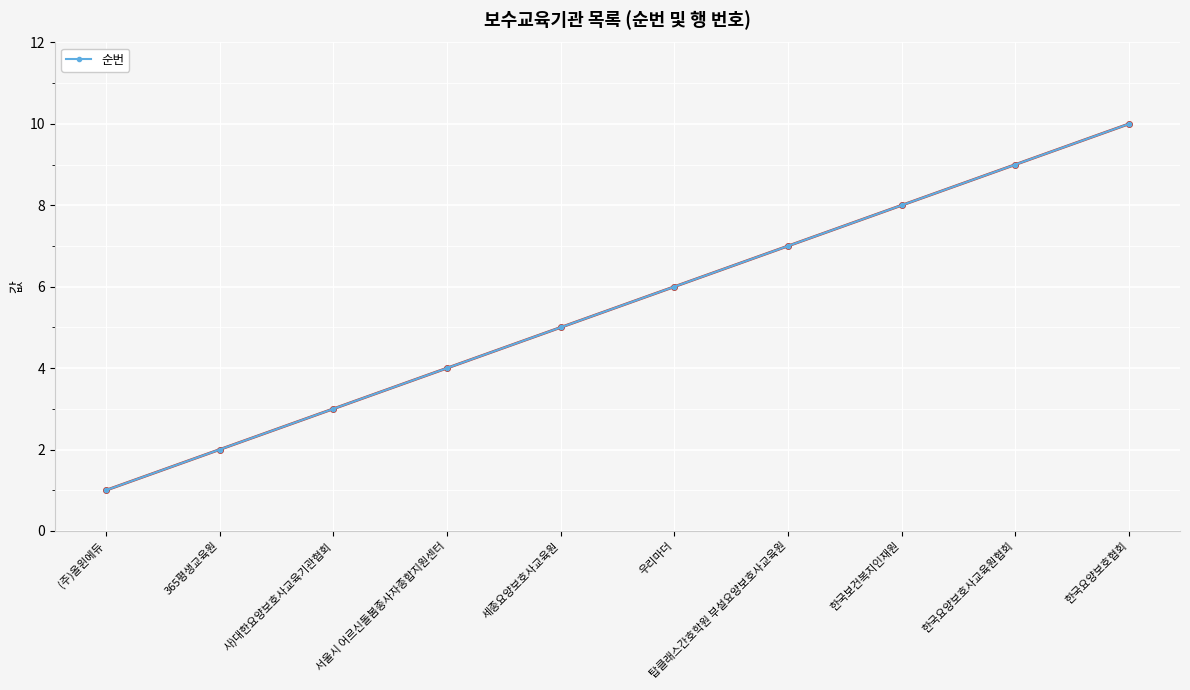

What is the approximate value at 한국요양보호협회?

10